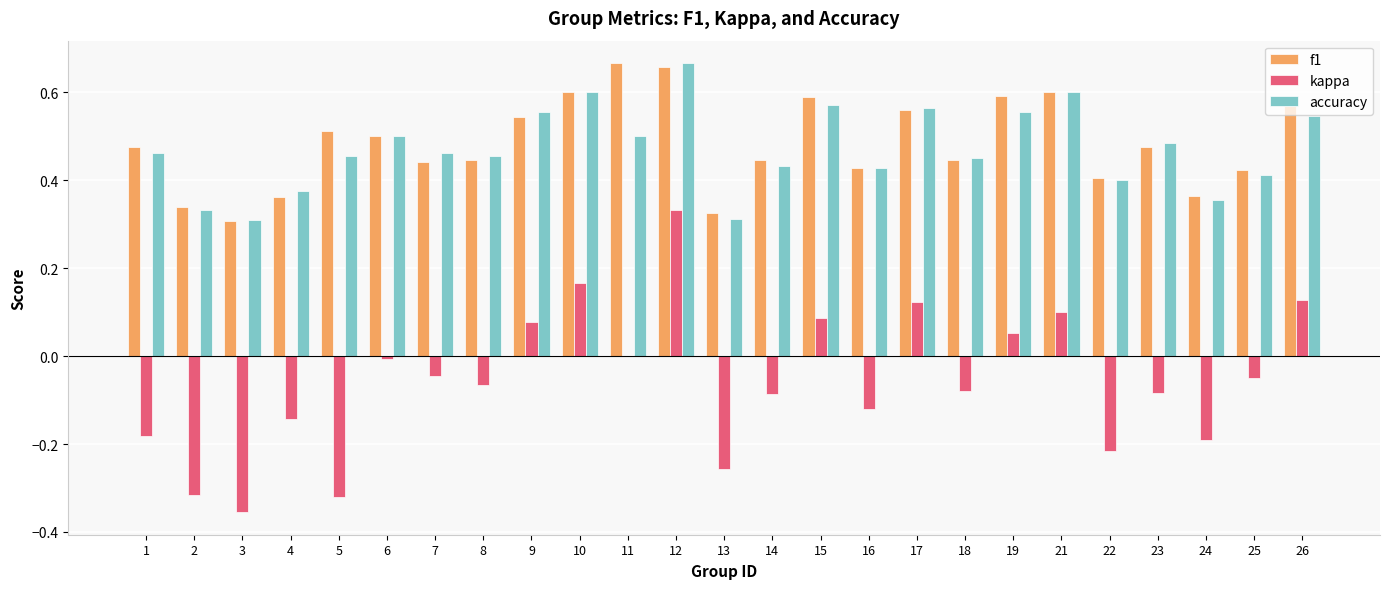

What are all the series names shown in the legend?

f1, kappa, accuracy